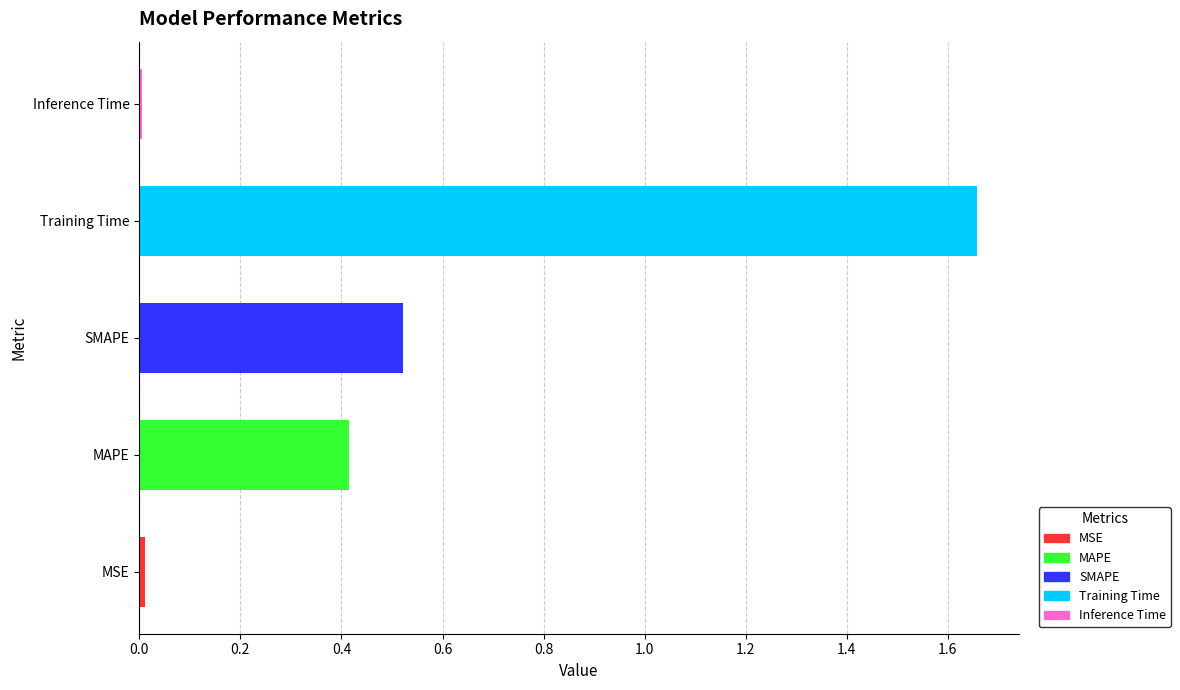

What is the sum of the values at MAPE and SMAPE?

0.9